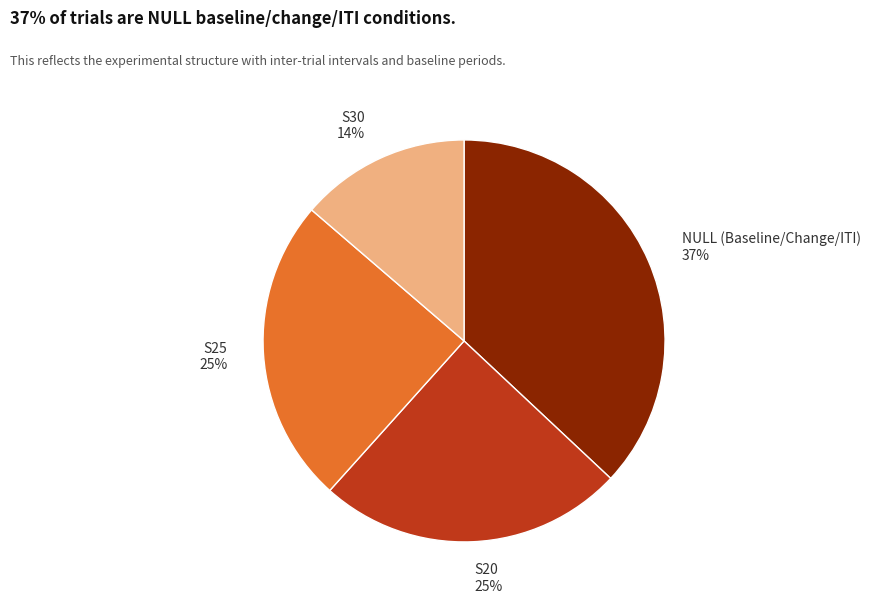

To the nearest percent, what is the average slice percentage?

25%